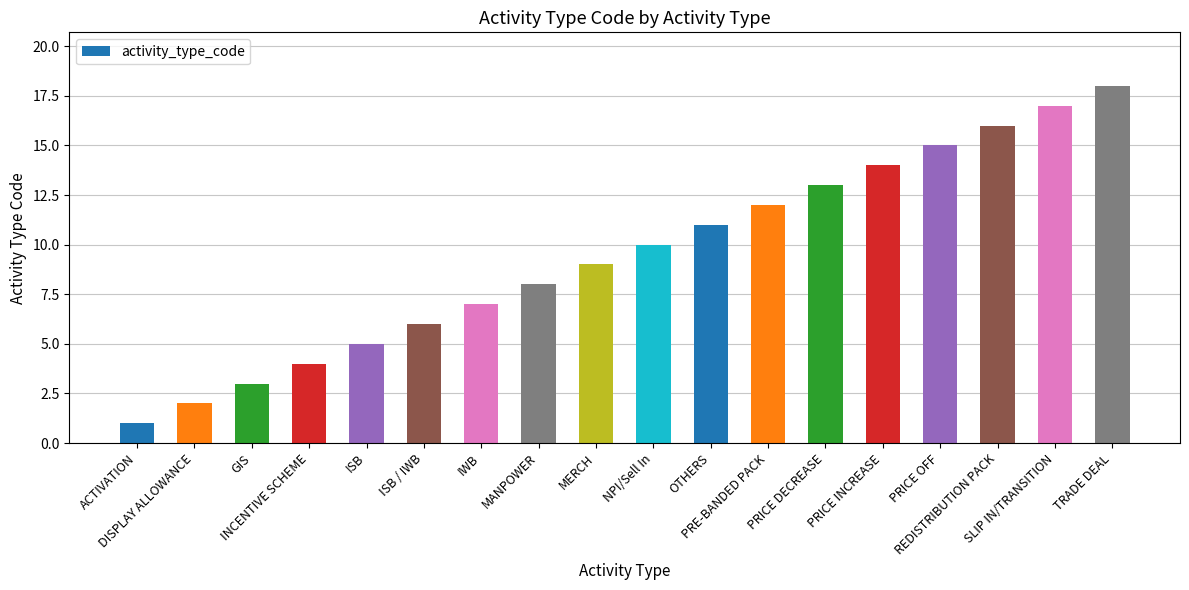

What is the change in value from IWB to REDISTRIBUTION PACK?

+9